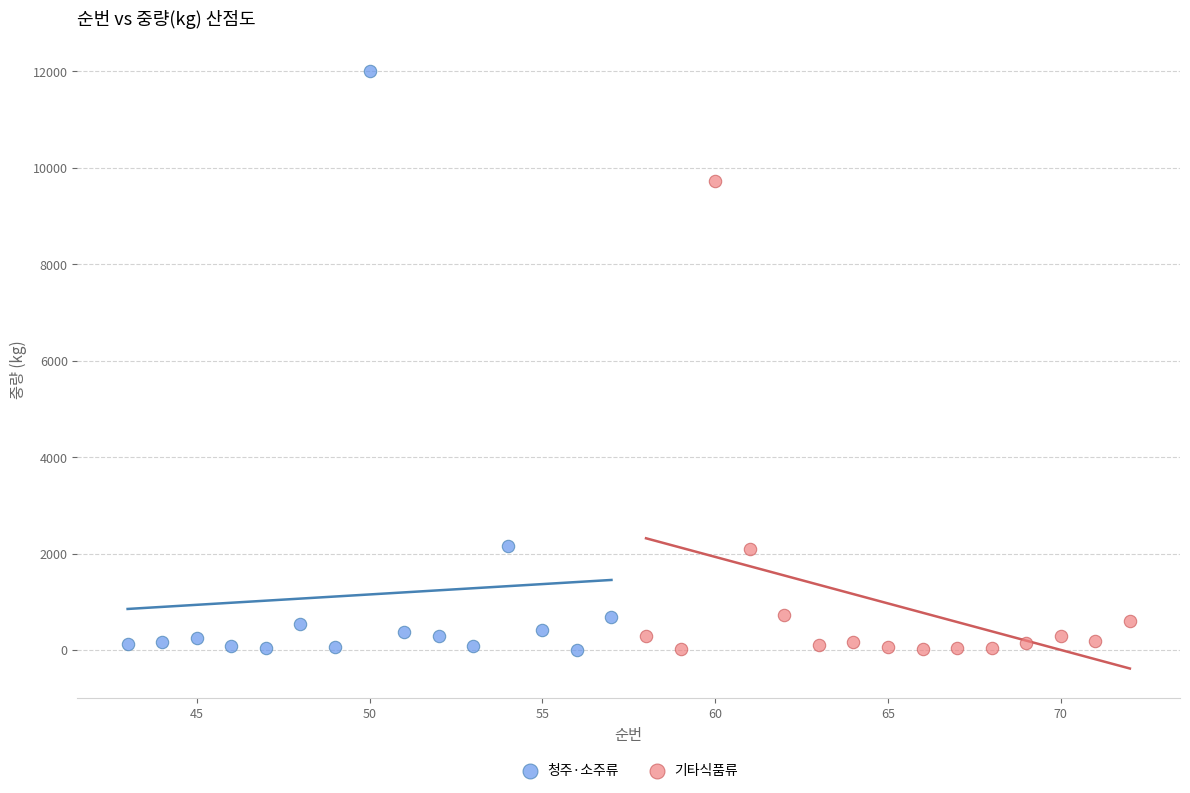

Which series contains the highest Y value?

청주·소주류